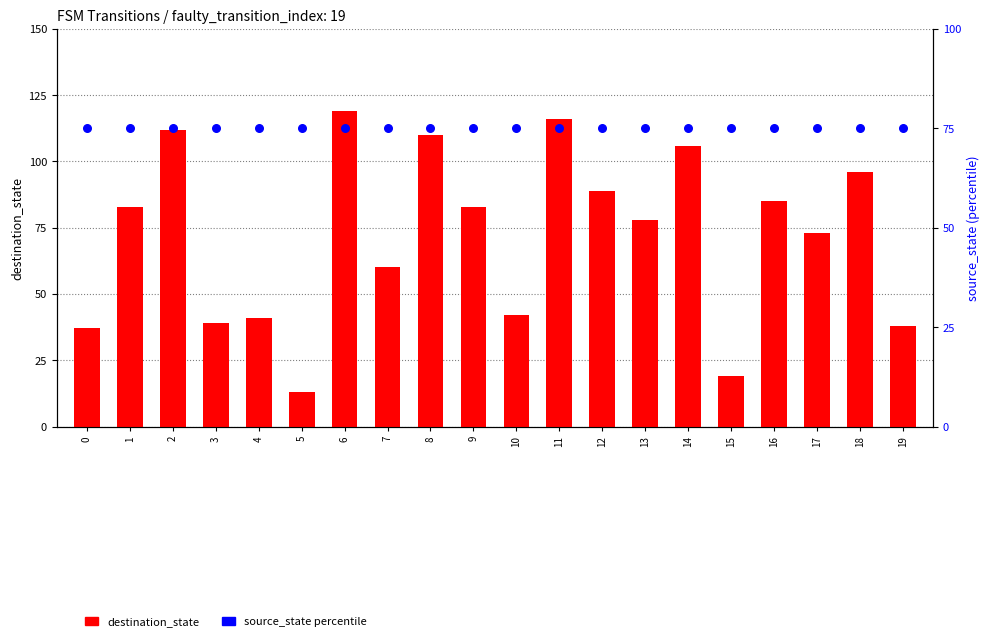

Which series has the widest spread of Y values?

destination_state